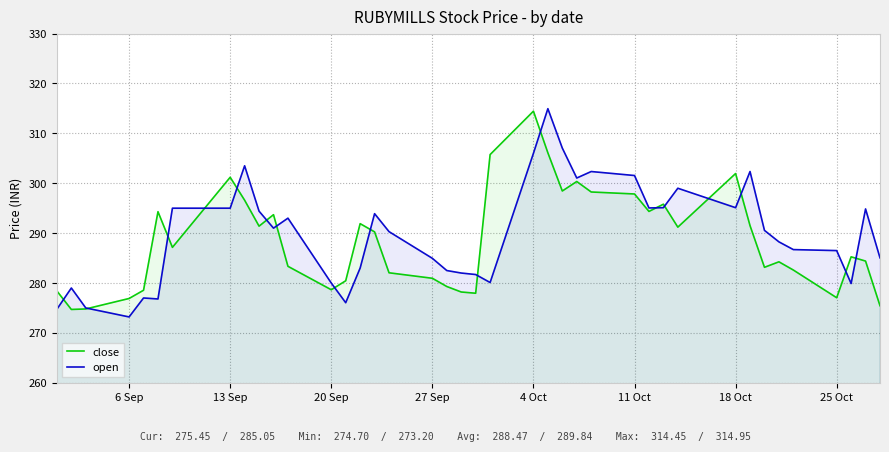

The close series shows 452.9 at 25 Oct. True or false?

False